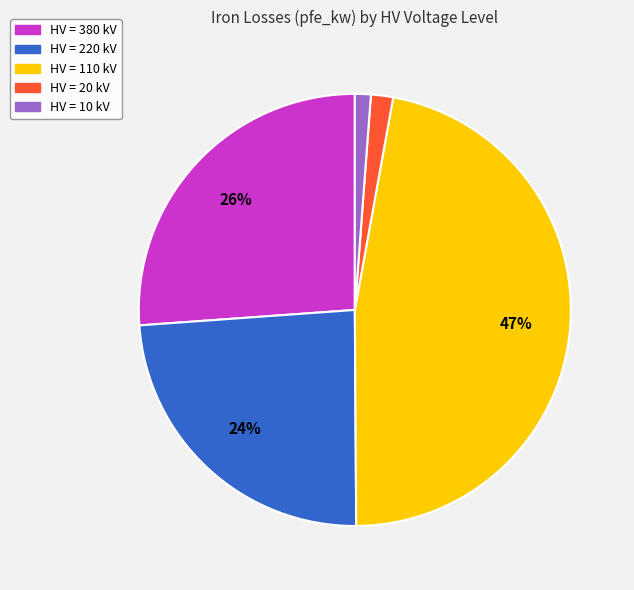

To the nearest percent, what is the difference between the largest and smallest slice percentages?

46%